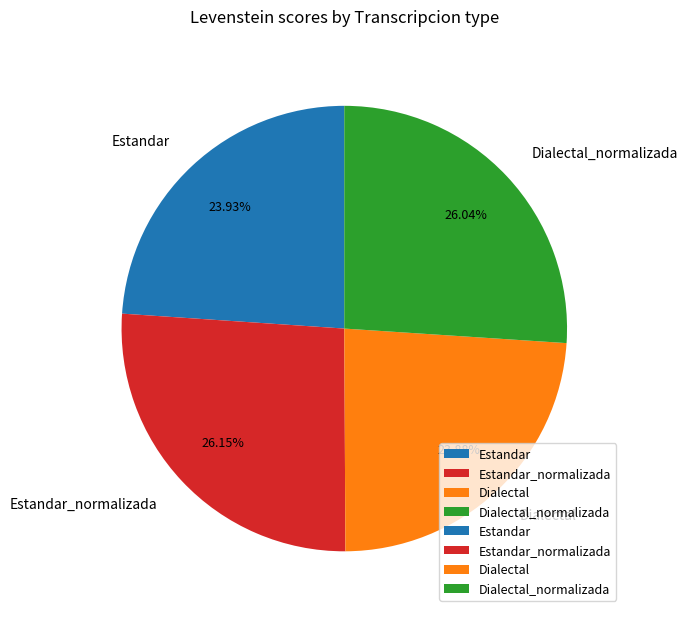

Combined, what portion of the pie is Estandar and Estandar_normalizada?

50.1%